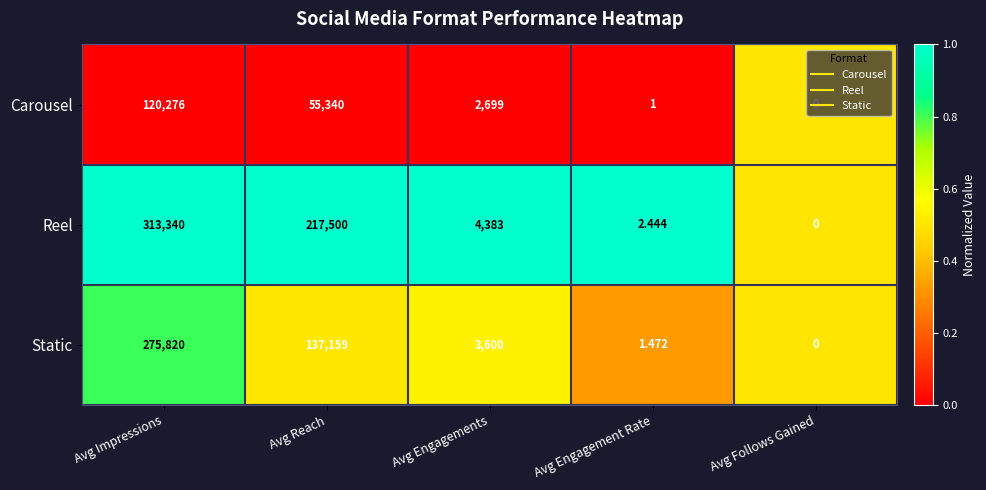

Rank the series by their maximum value, from lowest to highest.

Carousel, Static, Reel